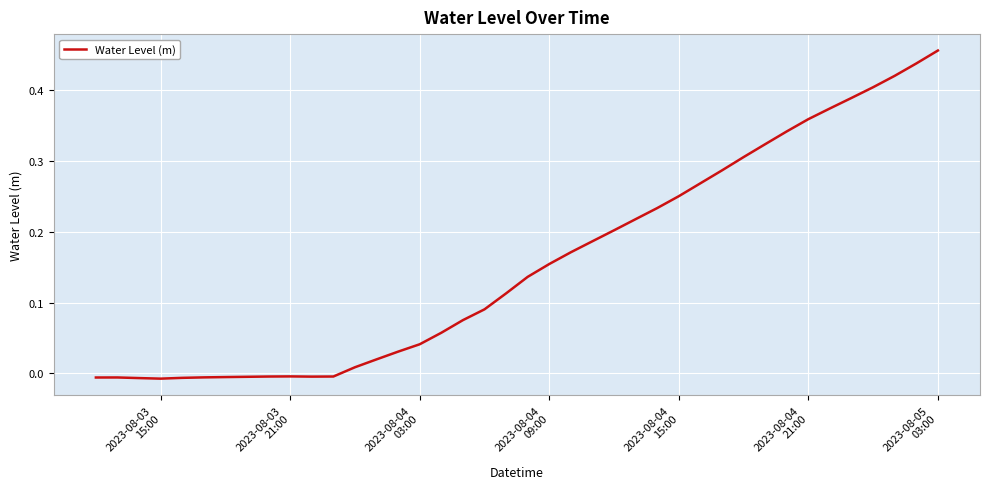

How many values are below 0?

12